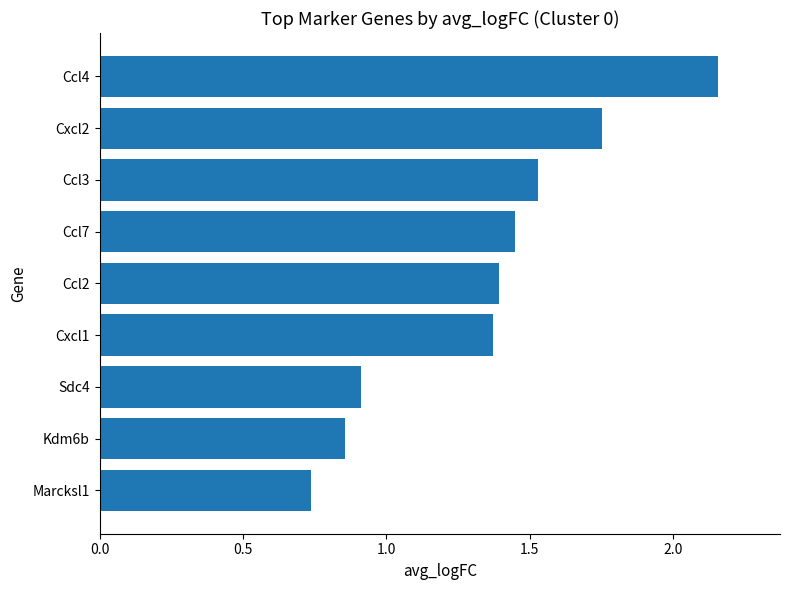

Where is the data nearest to the value 1?

Sdc4